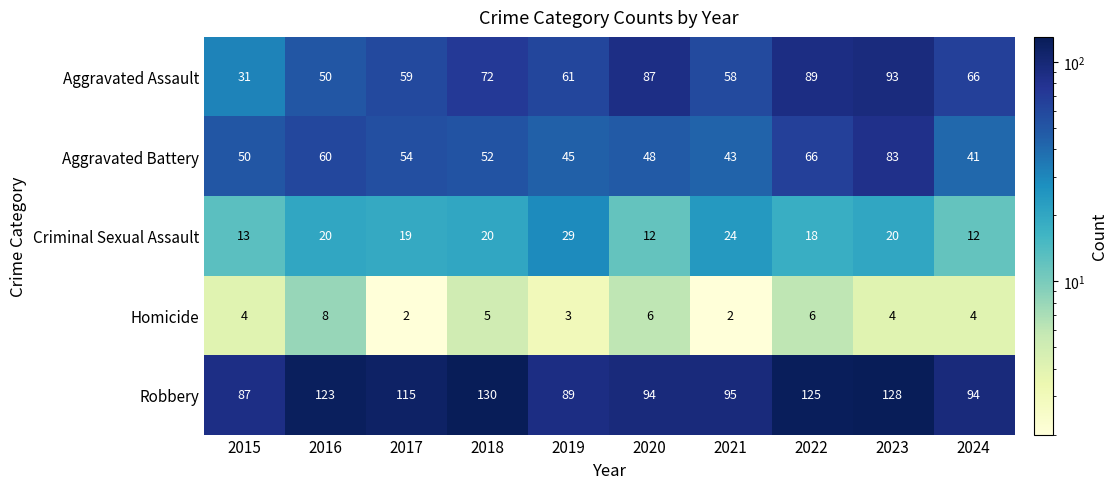

What is the spread (max minus min) of values at 2023?

124